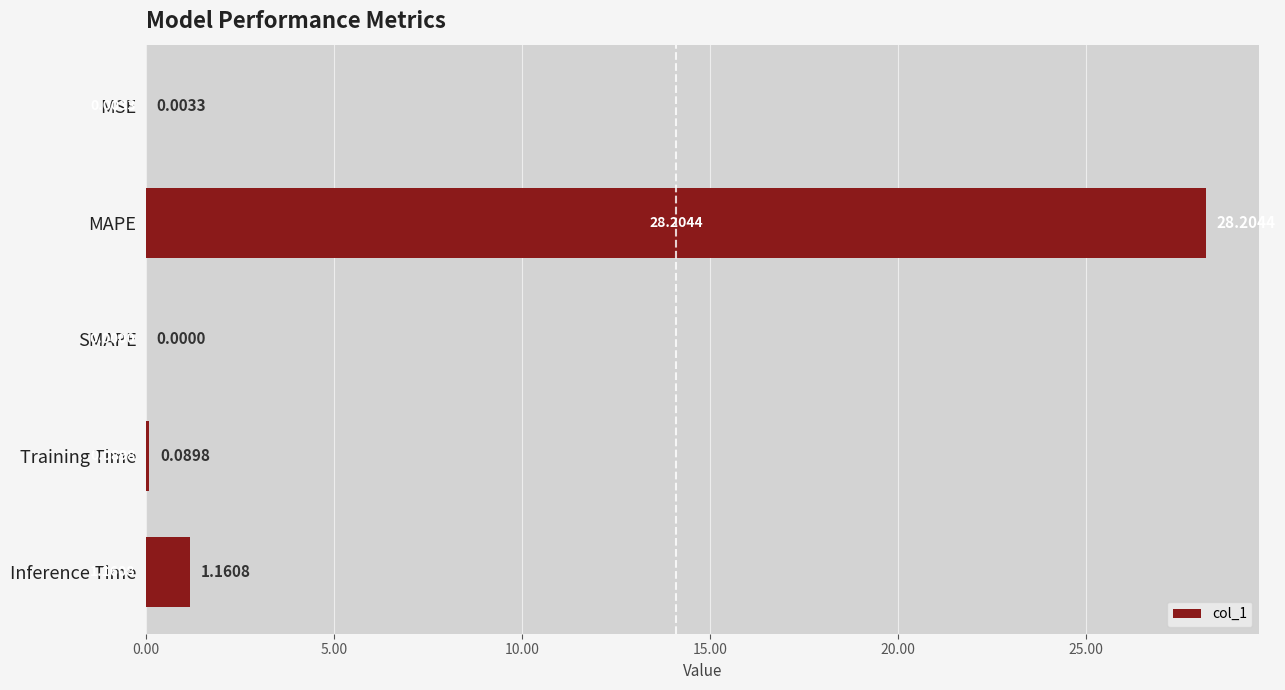

What is the sum of all values?

29.5